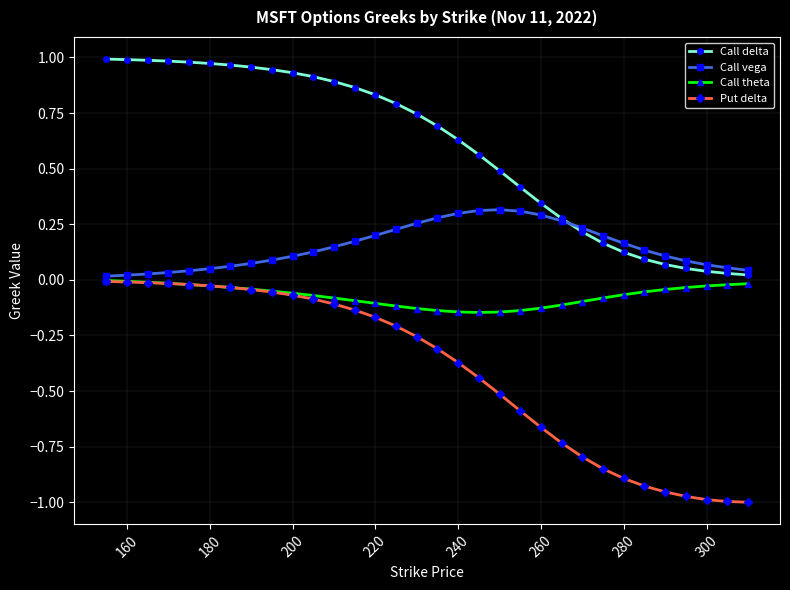

Which series has the largest total across all categories?

Call delta